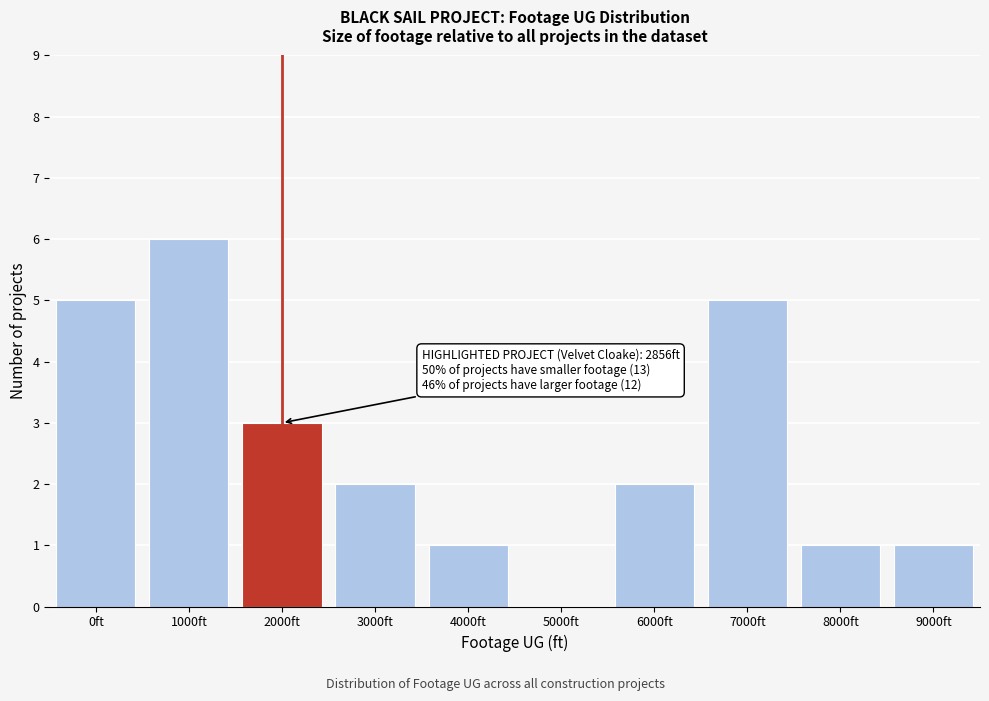

Reading left to right, transcribe all the data shown in this chart.

0ft=5	1000ft=6	2000ft=3	3000ft=2	4000ft=1	5000ft=0	6000ft=2	7000ft=5	8000ft=1	9000ft=1